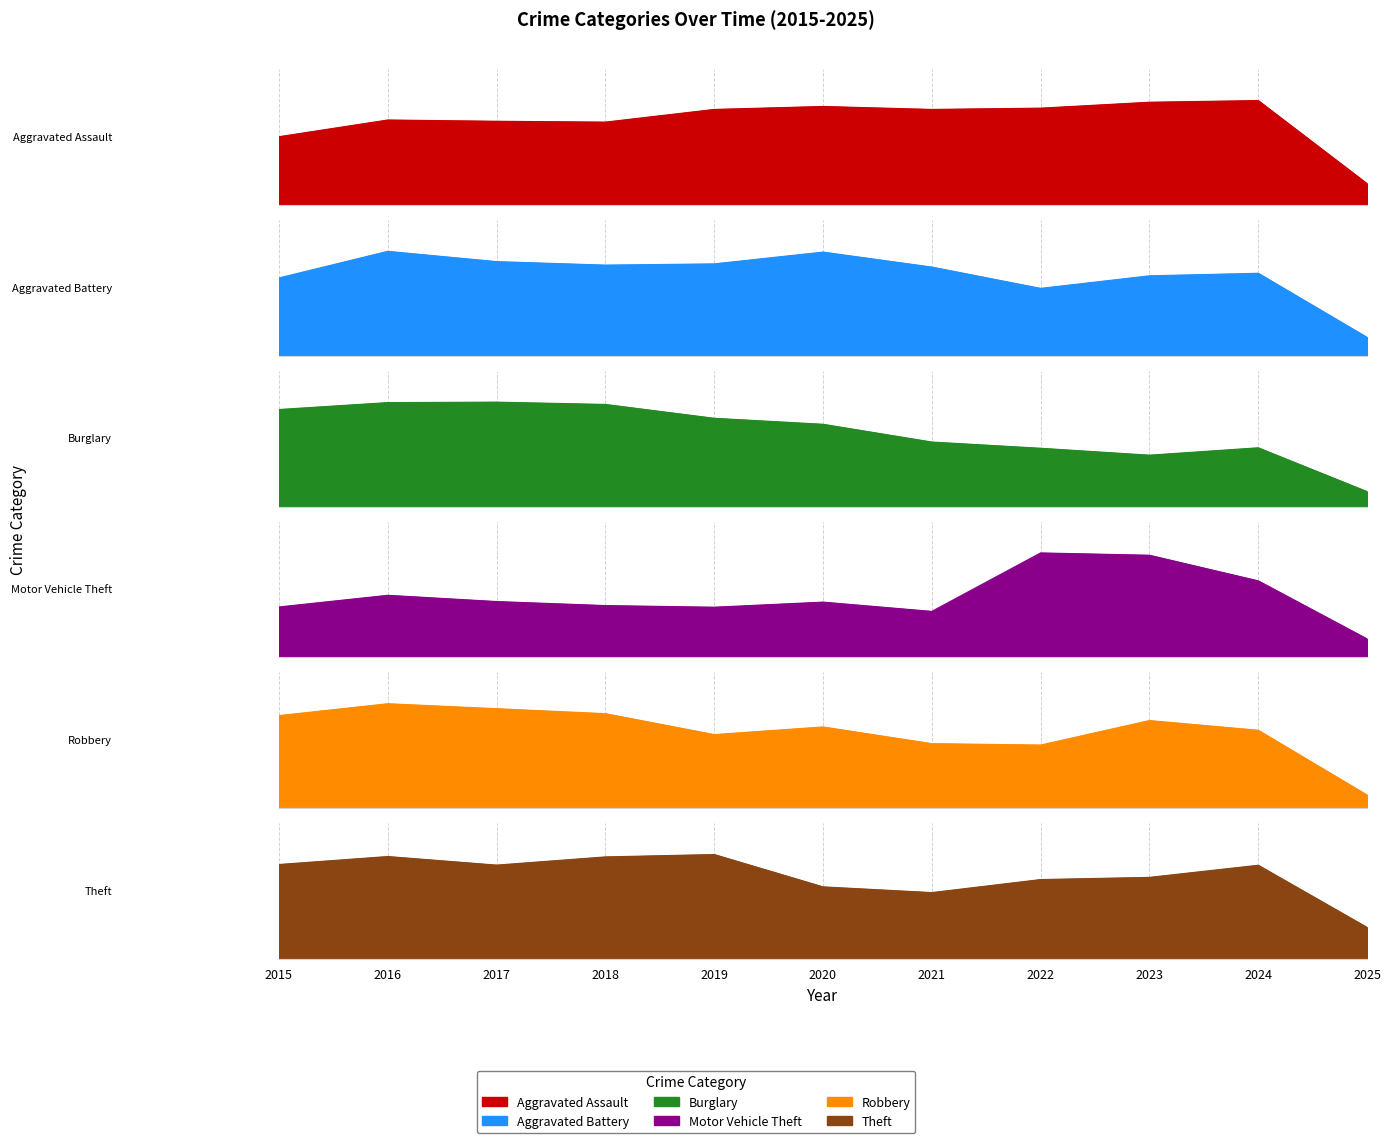

What are all the series names shown in the legend?

Aggravated Assault, Aggravated Battery, Burglary, Motor Vehicle Theft, Robbery, Theft